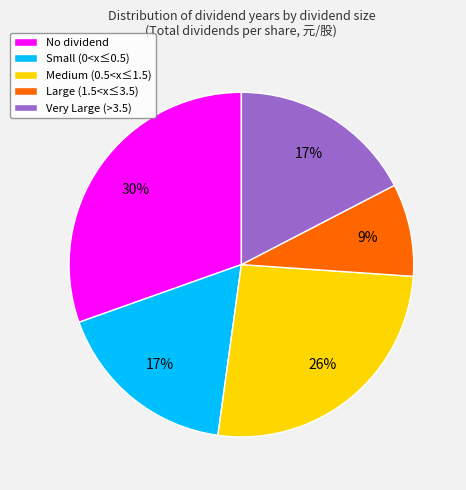

Is it true that Large (1.5<x≤3.5) is 9% of the pie?

True